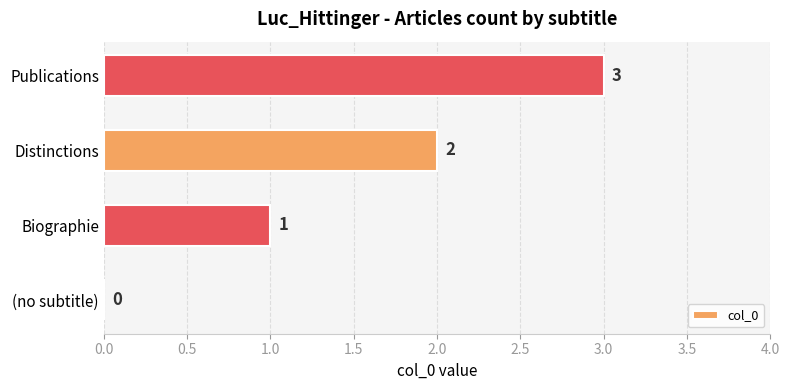

What is the maximum value shown in the chart?

3